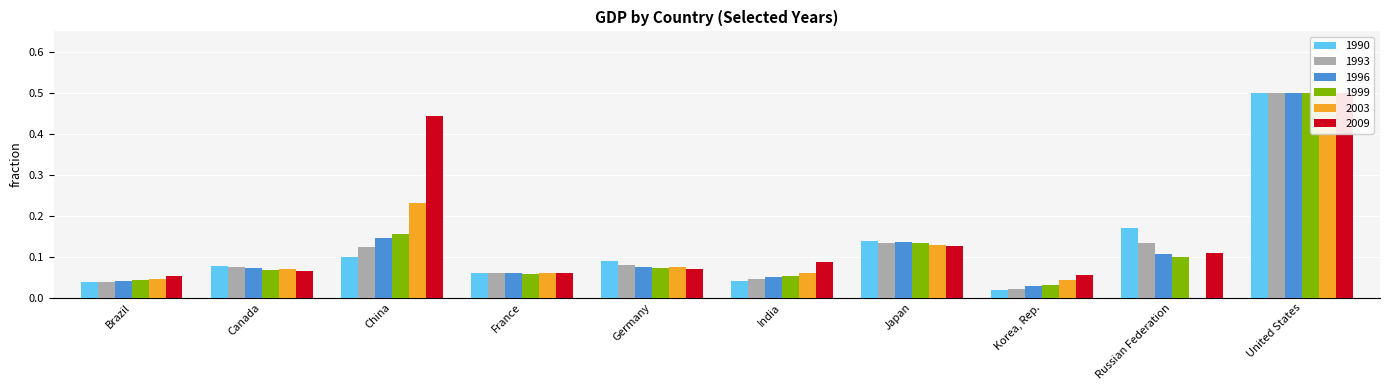

How many values in the 2003 series exceed 0?

9